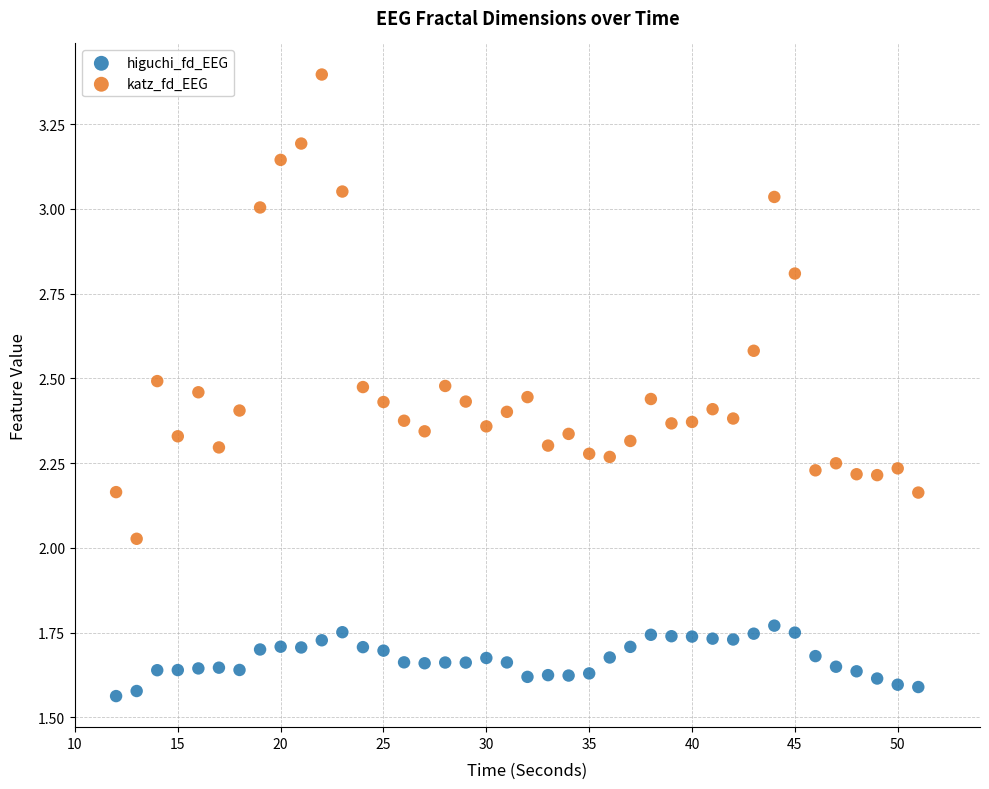

Which series has the largest Y range (max minus min)?

katz_fd_EEG